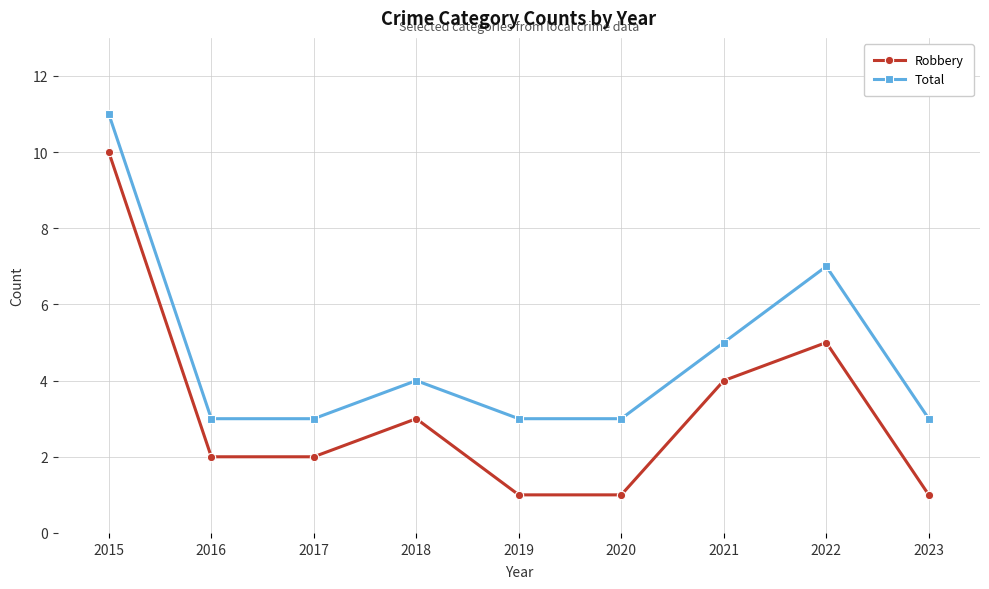

At which label is Robbery closest to 5?

2022